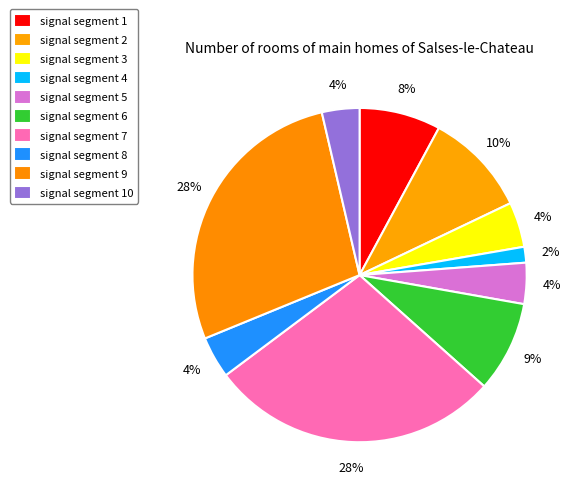

To the nearest percent, what percentage of the pie is signal segment 4?

2%